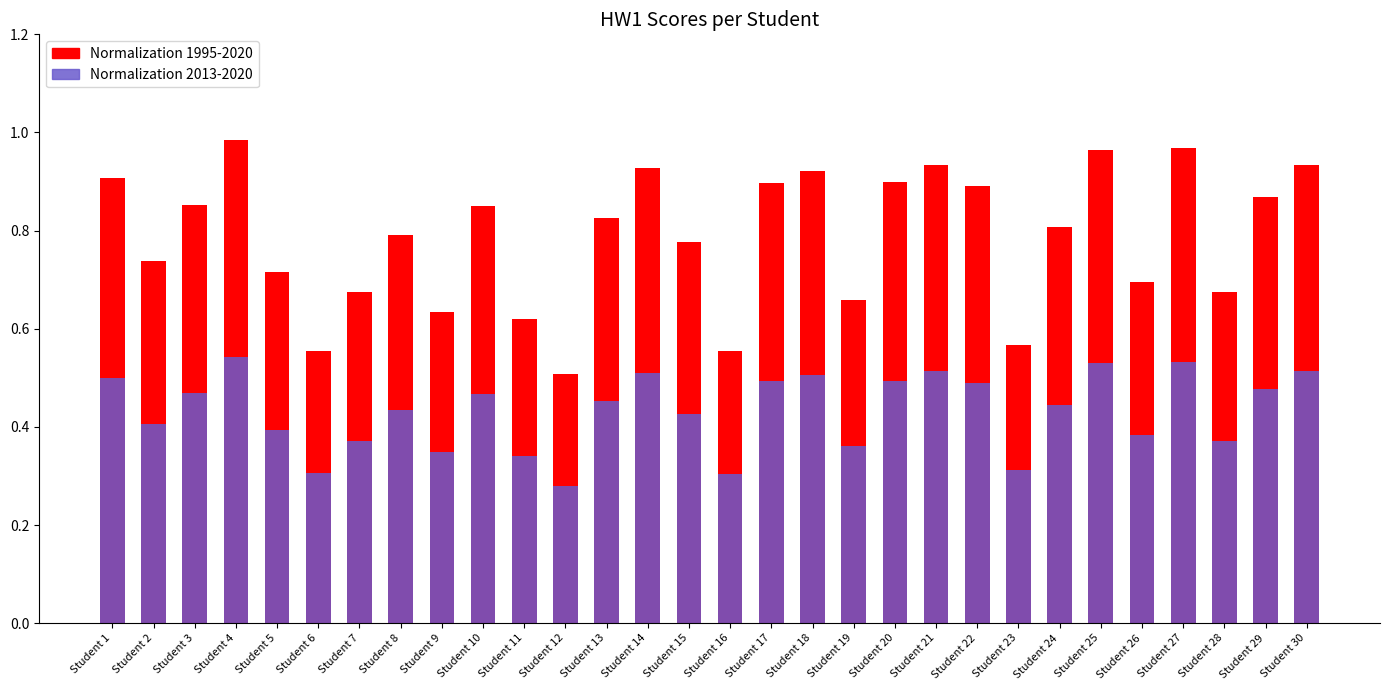

The Normalization 2013-2020 series shows 0.2 at Student 12. True or false?

False